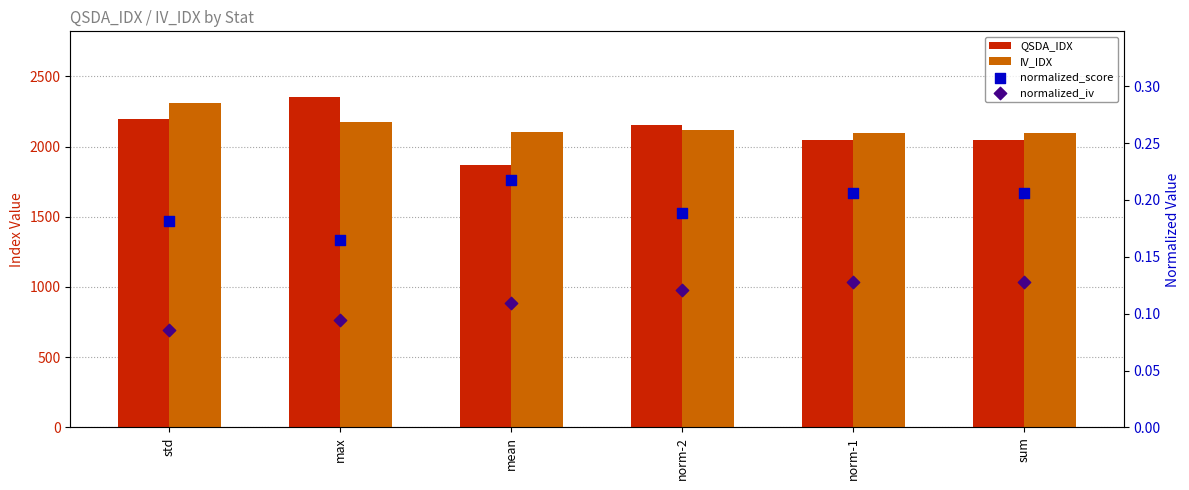

Is the value of normalized_iv at std greater than the value of QSDA_IDX at norm-1?

No